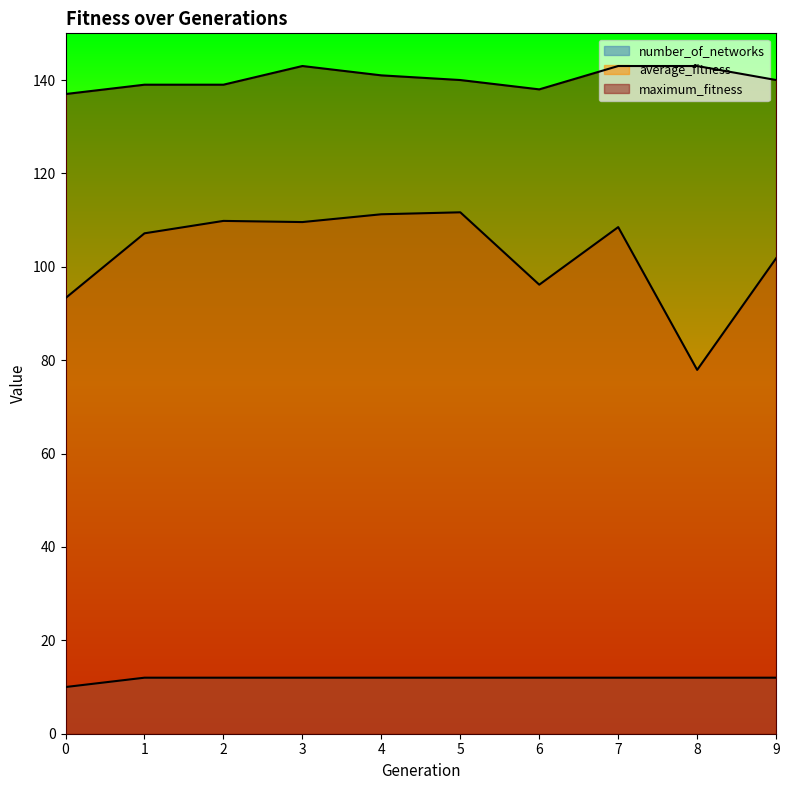

Where does the maximum_fitness series first go above 140?

3